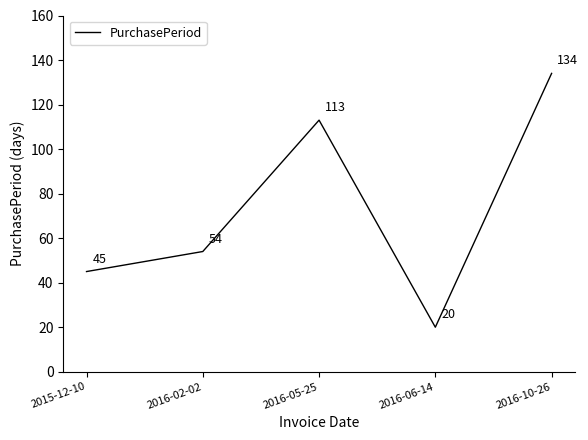

True or false: the data shows 78 at 2015-12-10.

False